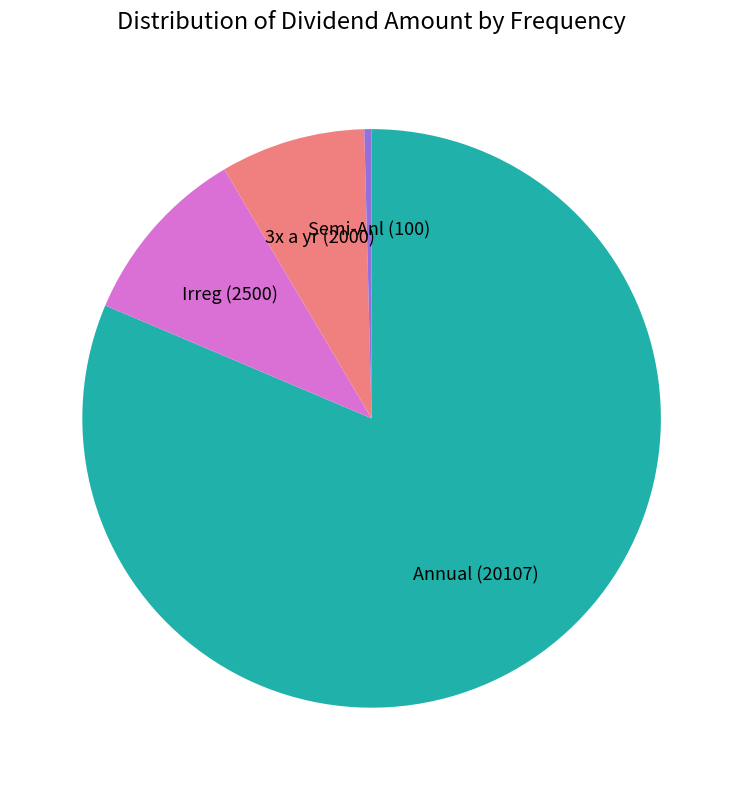

What is the majority slice?

Annual